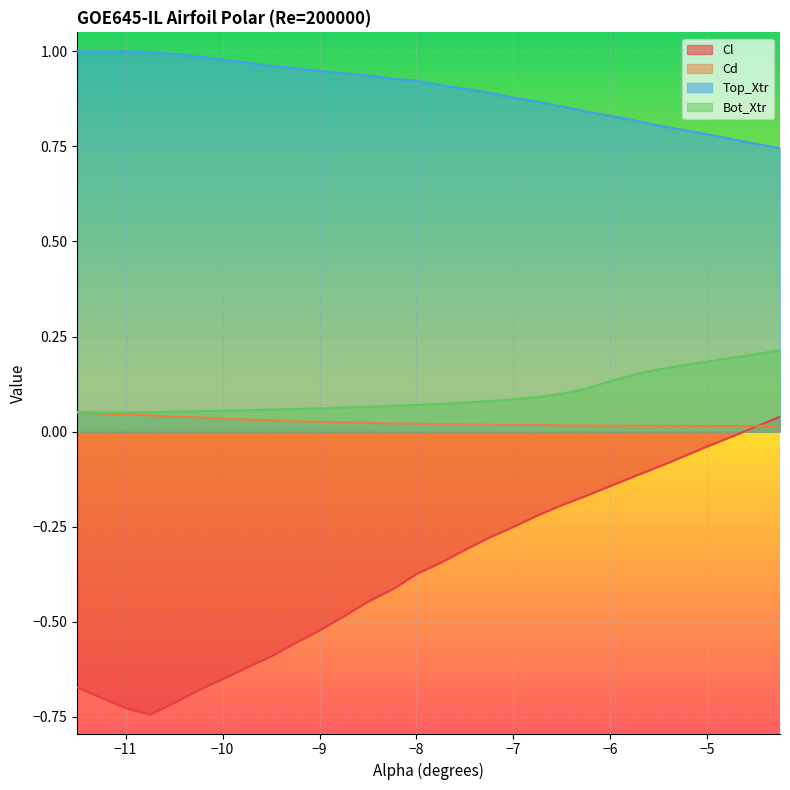

True or false: Cl has a value of -0.7 at -10.0.

True